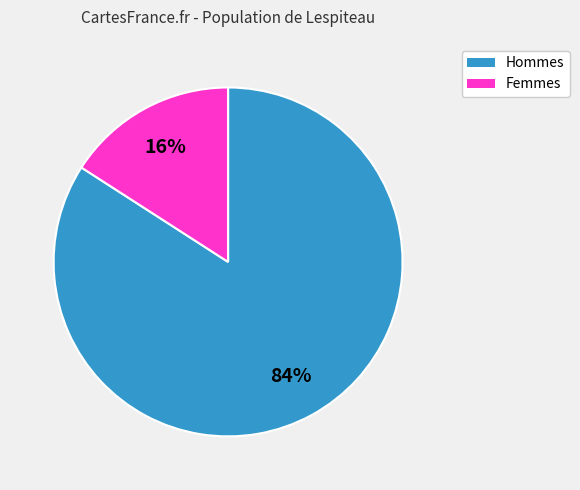

Does any single category account for the majority?

Yes